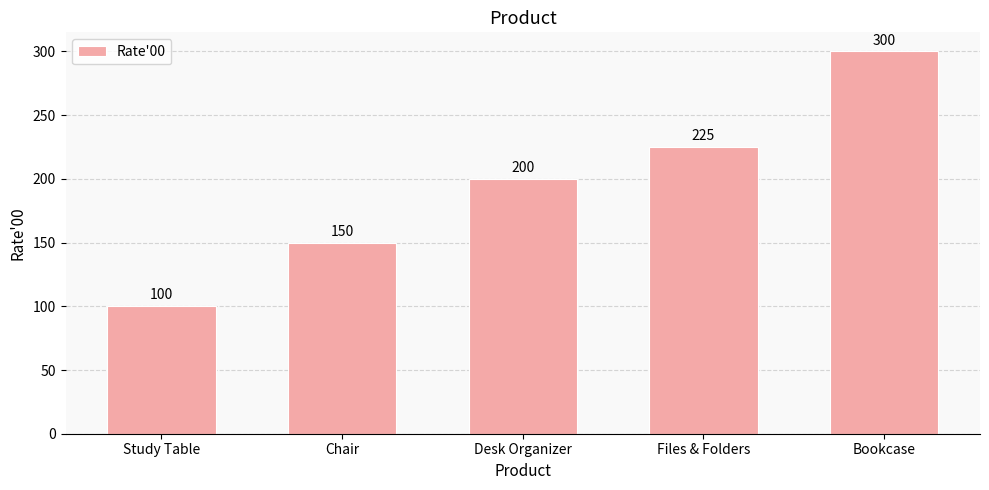

List the labels in order of value, largest first.

Bookcase, Files & Folders, Desk Organizer, Chair, Study Table